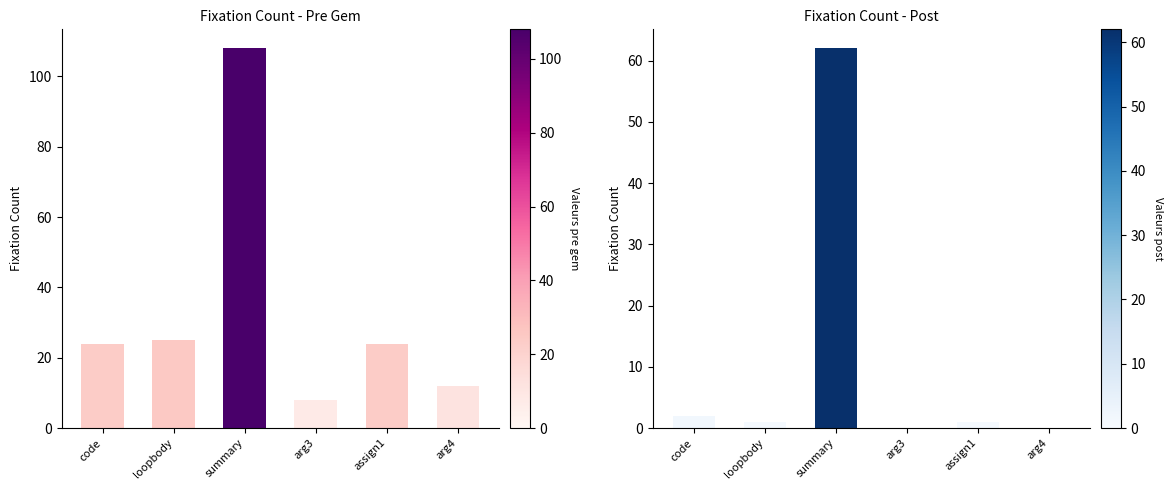

Which category has the lowest value across all series?

arg3